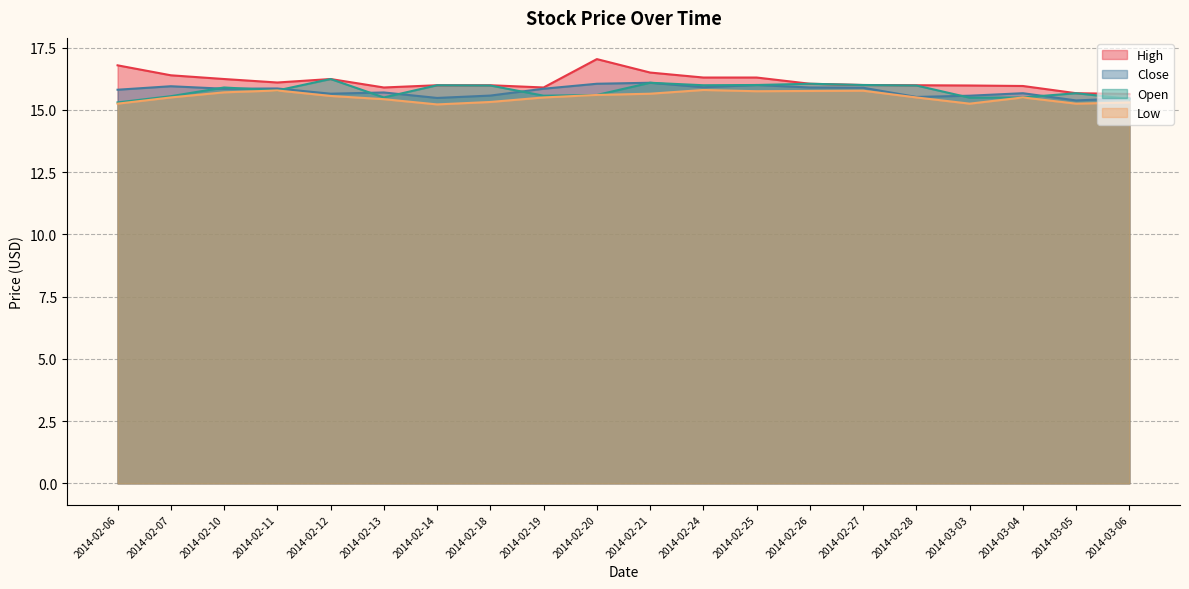

At which category does Open reach its first local valley?

2014-02-11